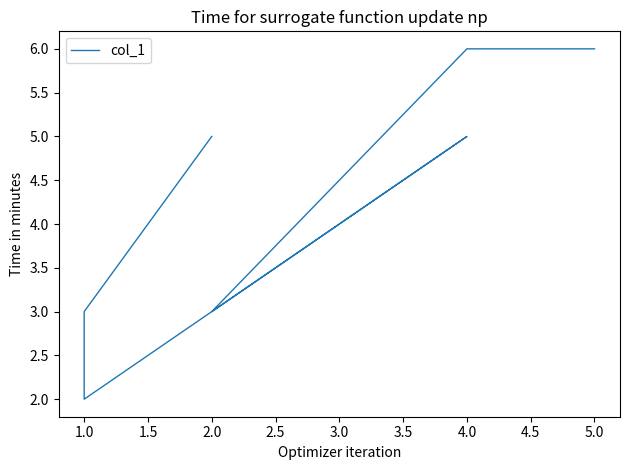

How many points are lower than both their immediate neighbors (excluding endpoints)?

2